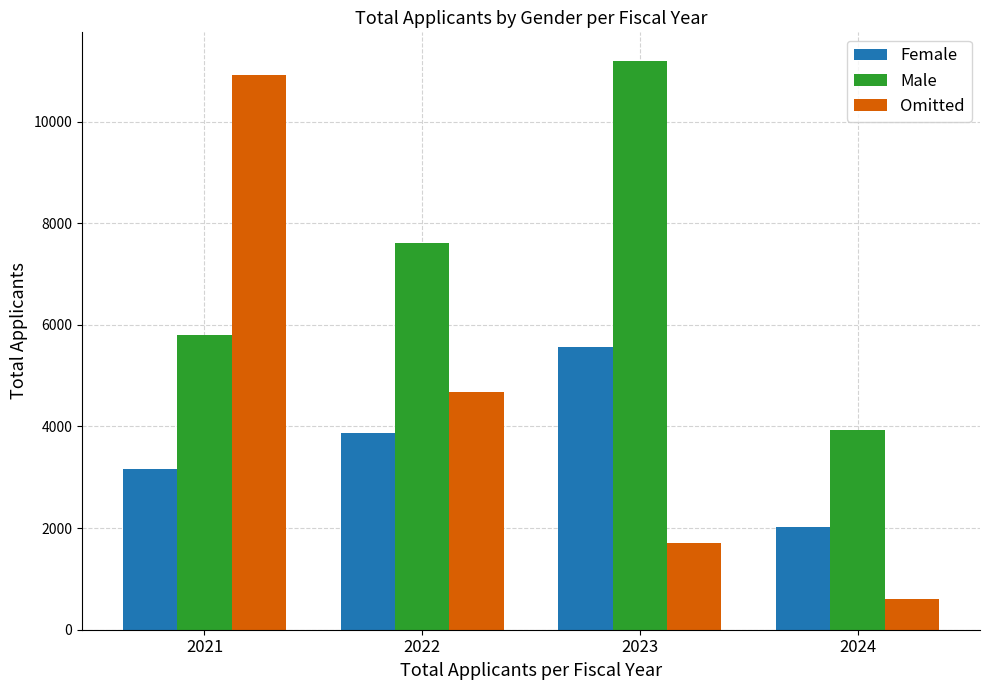

Are the bars grouped side by side (vs. stacked)?

Yes